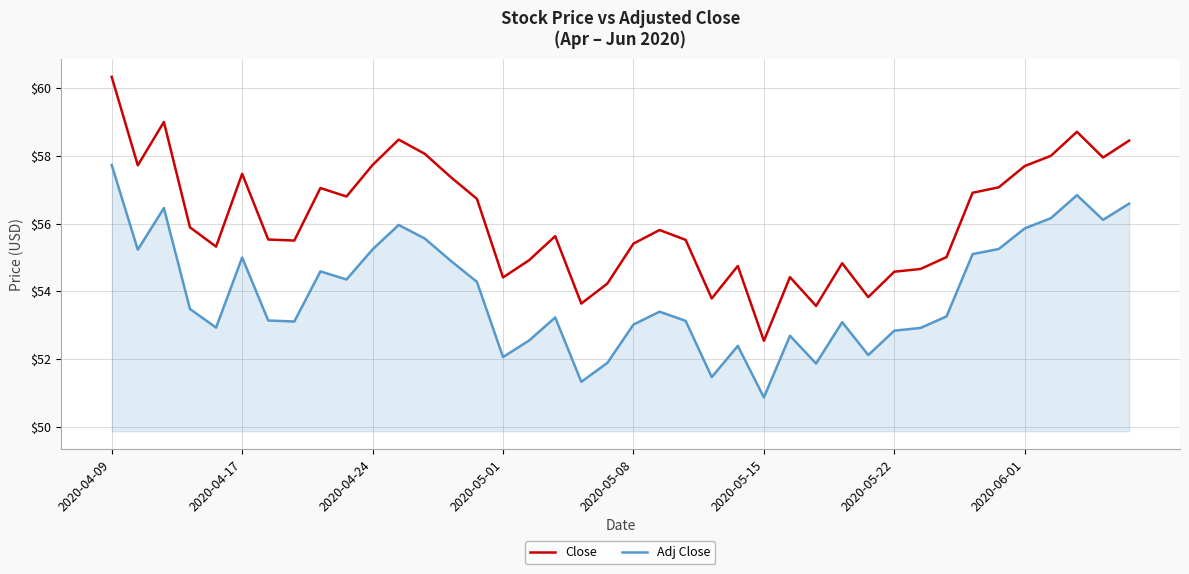

True or false: Close and Adj Close cross at least once.

False